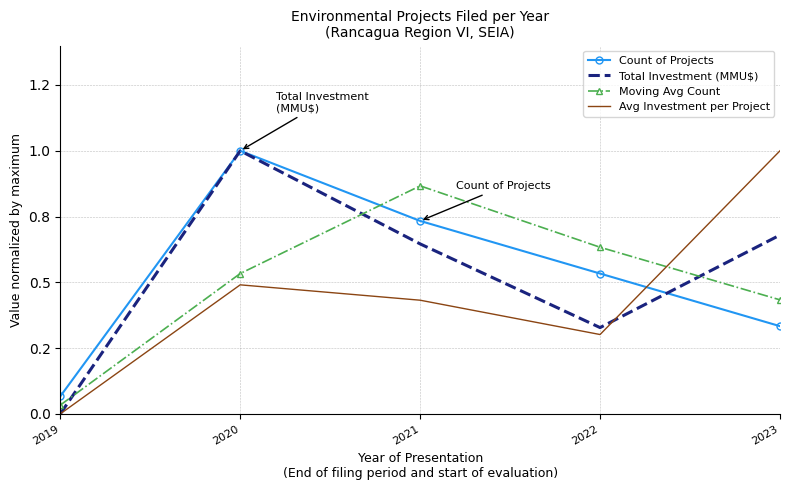

Which category has the highest value across all series?

2020